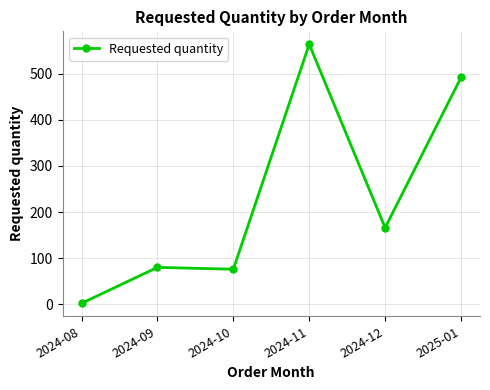

The chart shows a value of 492 at 2025-01. True or false?

True